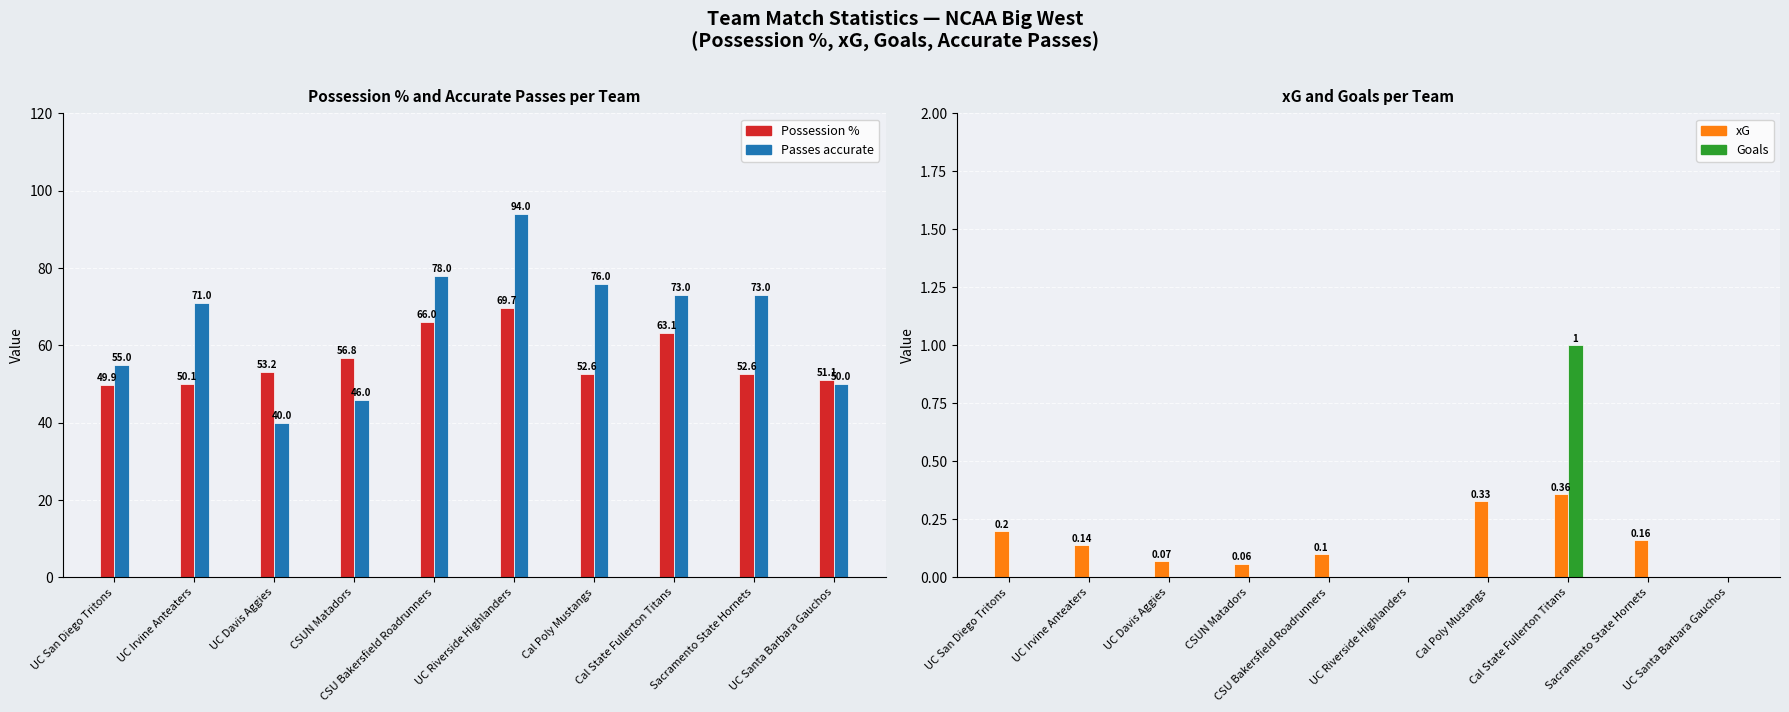

Which label corresponds to the smallest value in the chart?

UC Riverside Highlanders